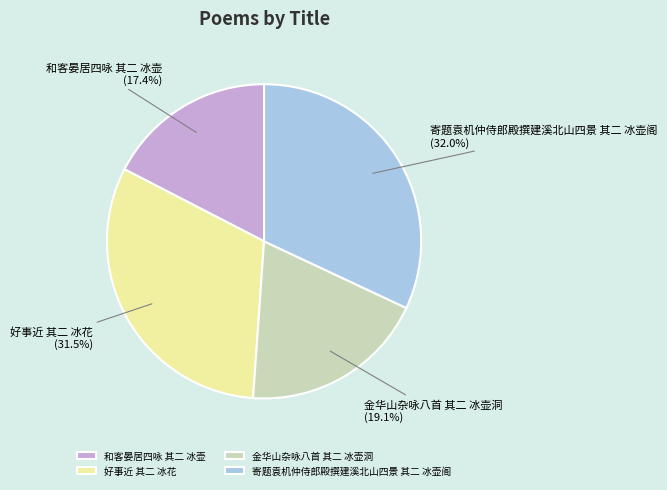

Rank the categories by value from lowest to highest.

和客晏居四咏 其二 冰壶, 金华山杂咏八首 其二 冰壶洞, 好事近 其二 冰花, 寄题袁机仲侍郎殿撰建溪北山四景 其二 冰壶阁